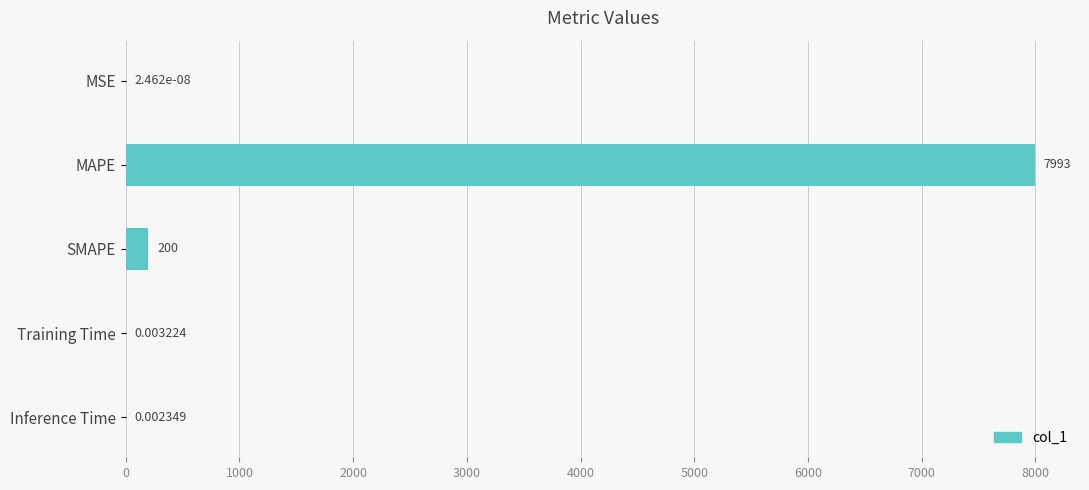

How many series are shown in this chart?

1